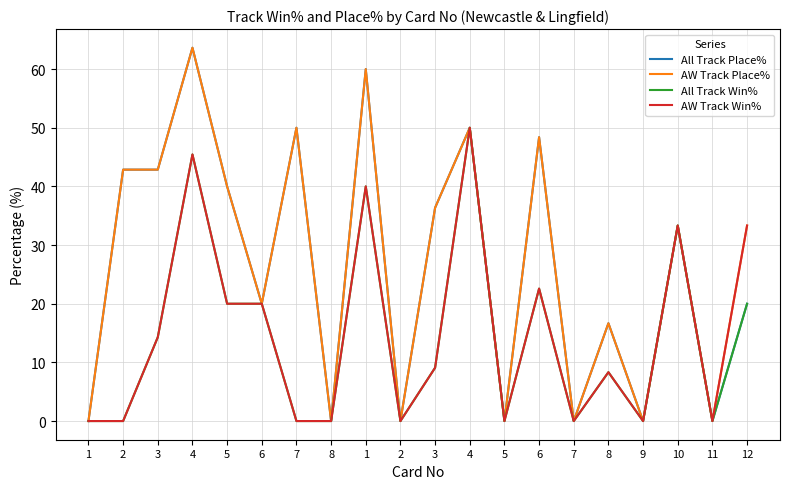

What is the greatest value displayed?

63.6